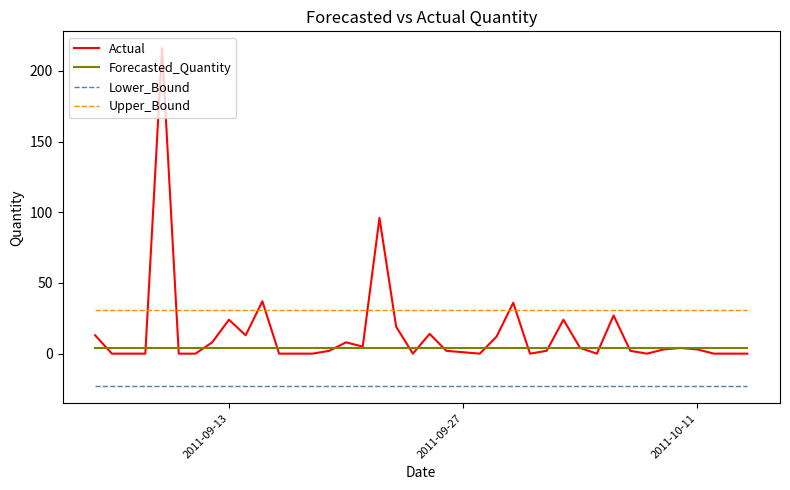

Which series has the widest spread of values?

Actual